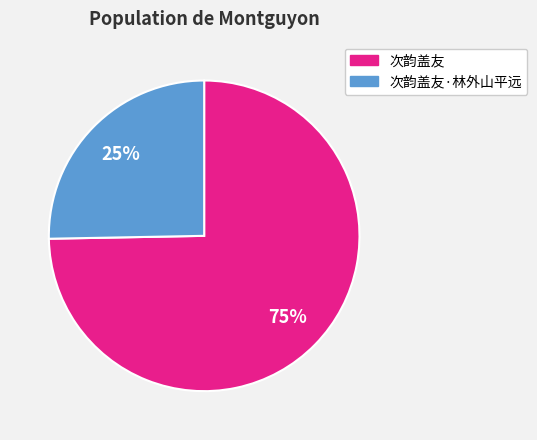

To the nearest percent, what is the average slice percentage?

50%